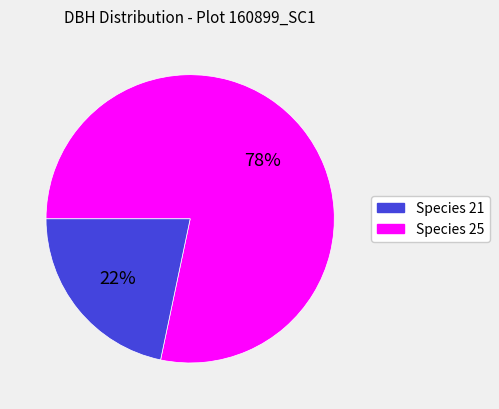

Is there a majority slice in this chart?

Yes